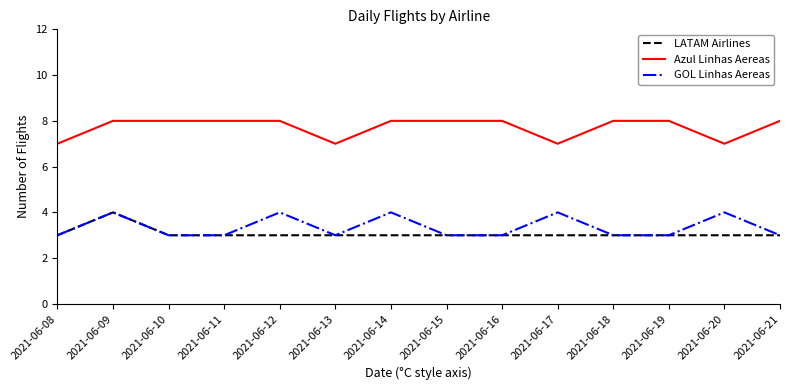

What is the sum of all LATAM Airlines values?

43